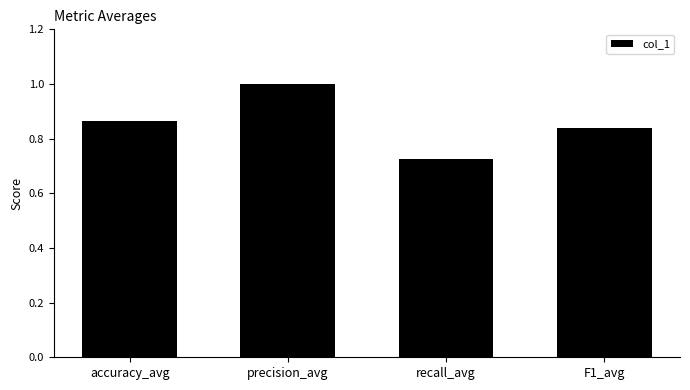

How many data points does each series have?

4